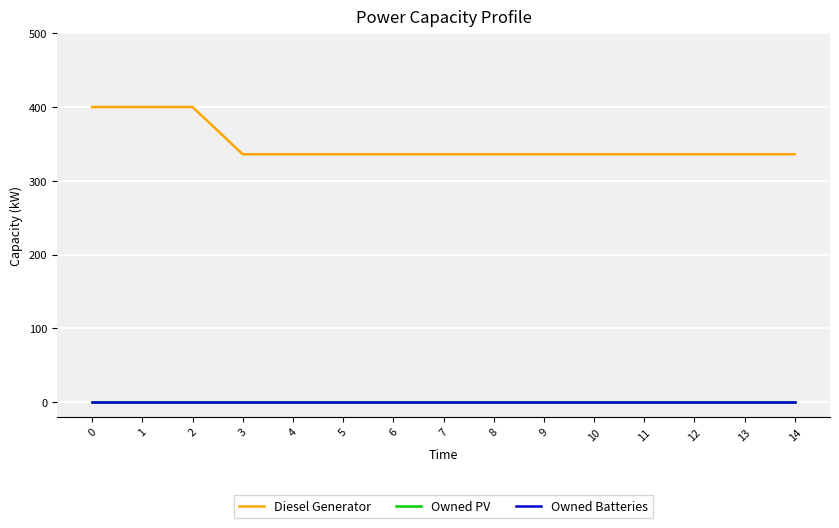

Which series has the largest total across all categories?

Diesel Generator